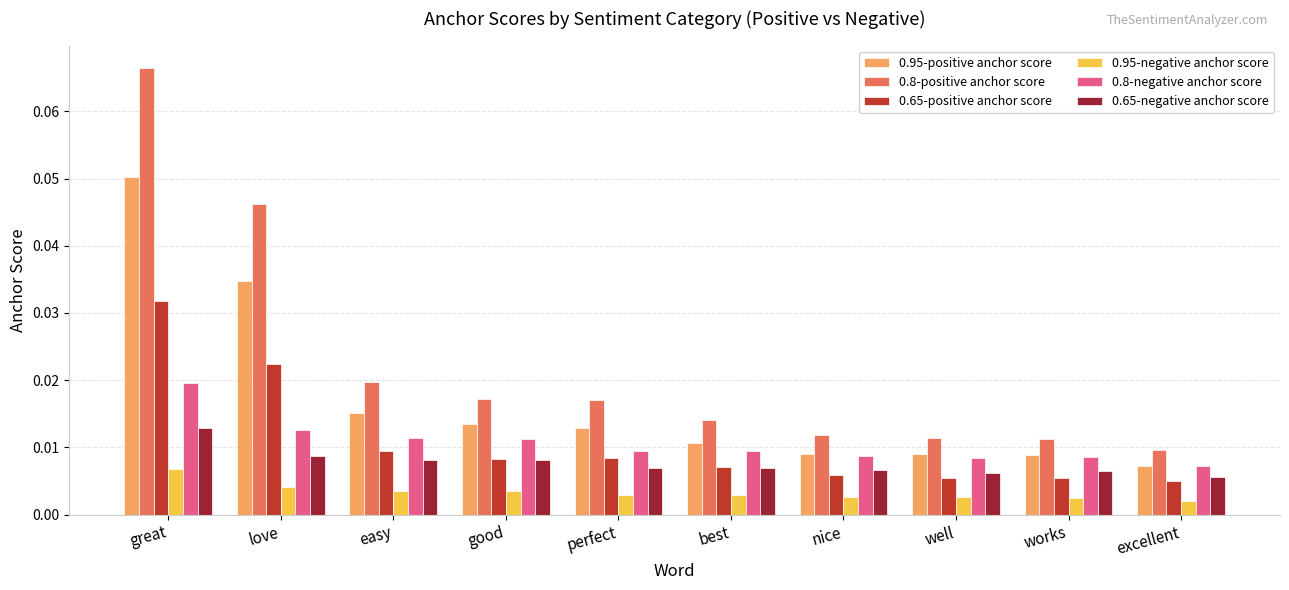

What is the label of the 1st bar from the right?

excellent